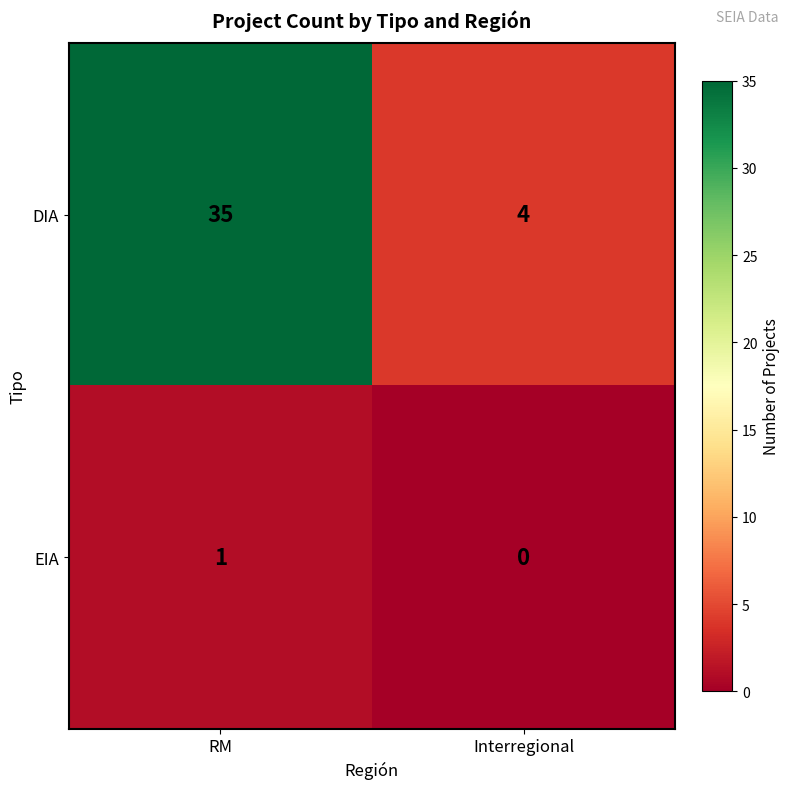

What is the difference between the highest and lowest values at Interregional?

4